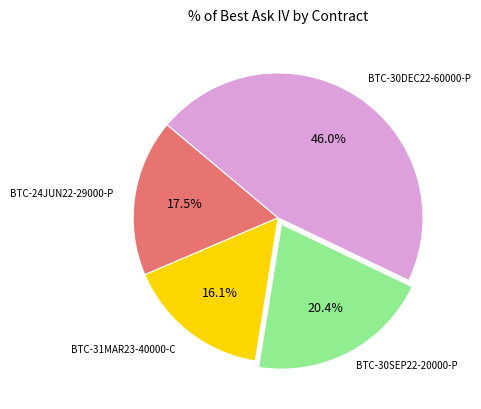

How many segments does this pie chart have?

4